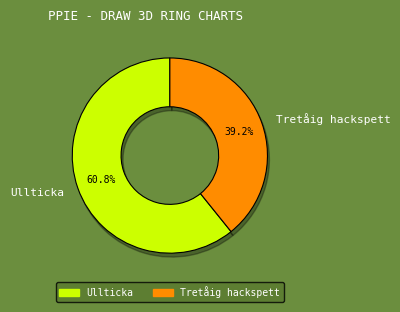

What percentage is NOT represented by Ullticka?

39.2%